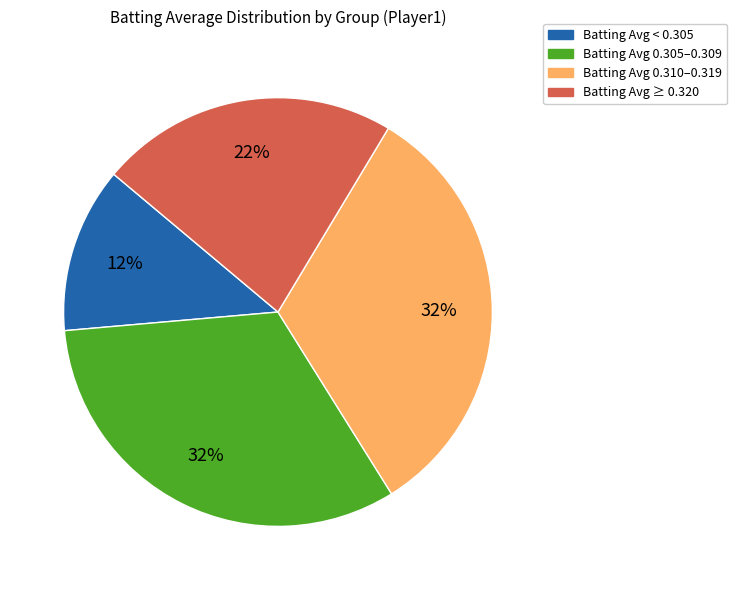

To the nearest percent, what is the average slice percentage?

25%